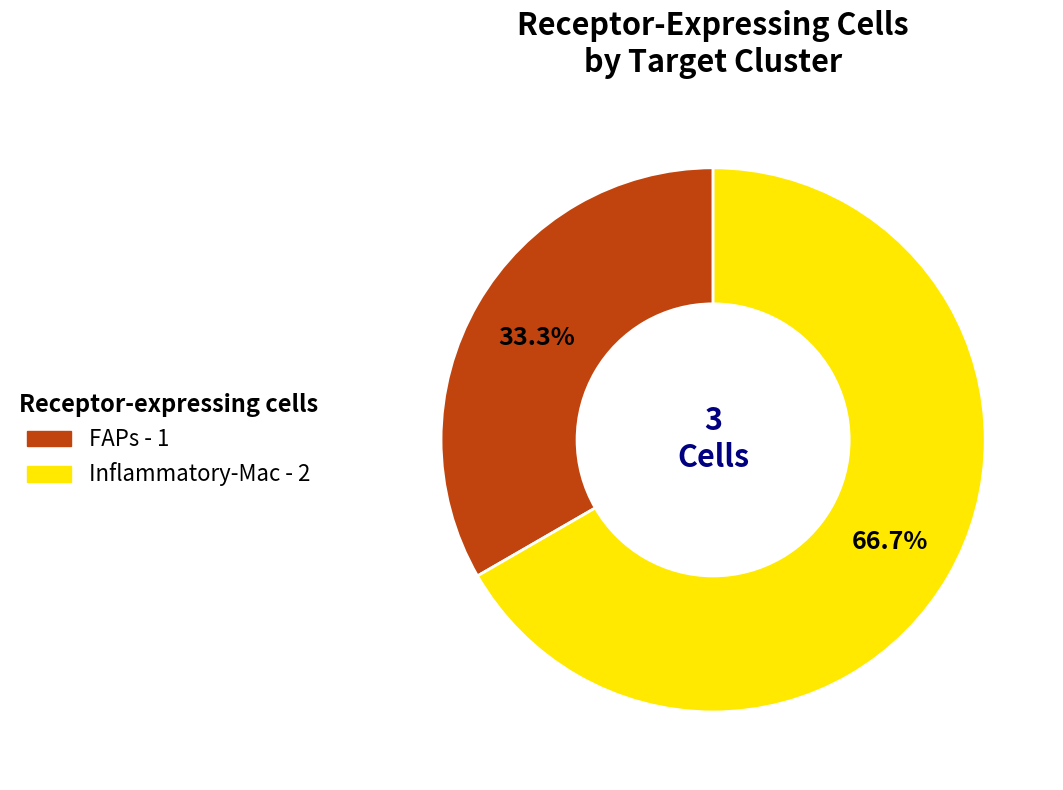

True or false: Inflammatory-Mac accounts for 67% of the total.

True